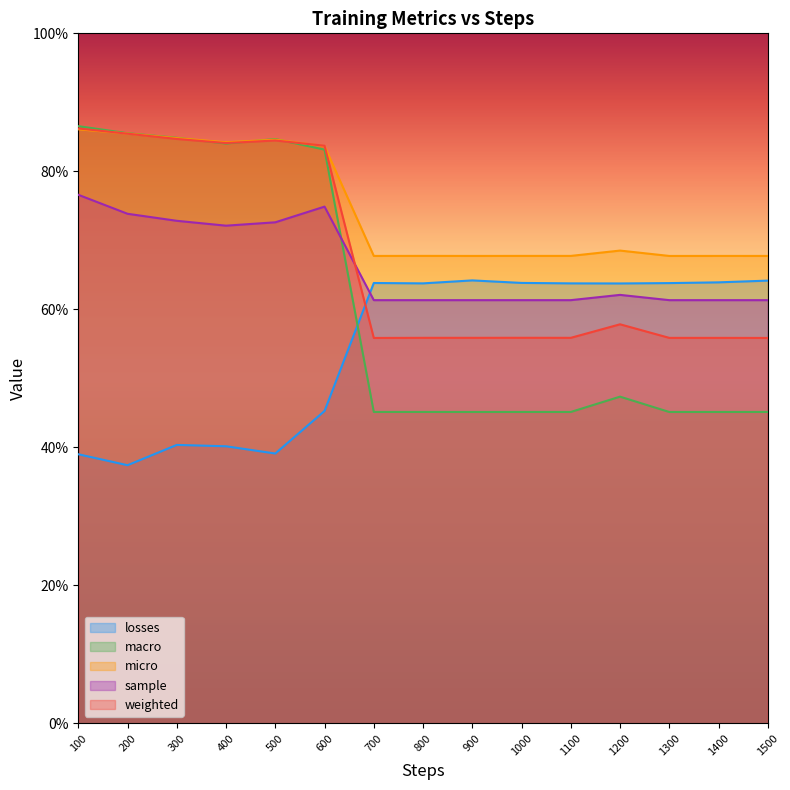

What is the difference between the maximum and second lowest values in the sample series?

0.2